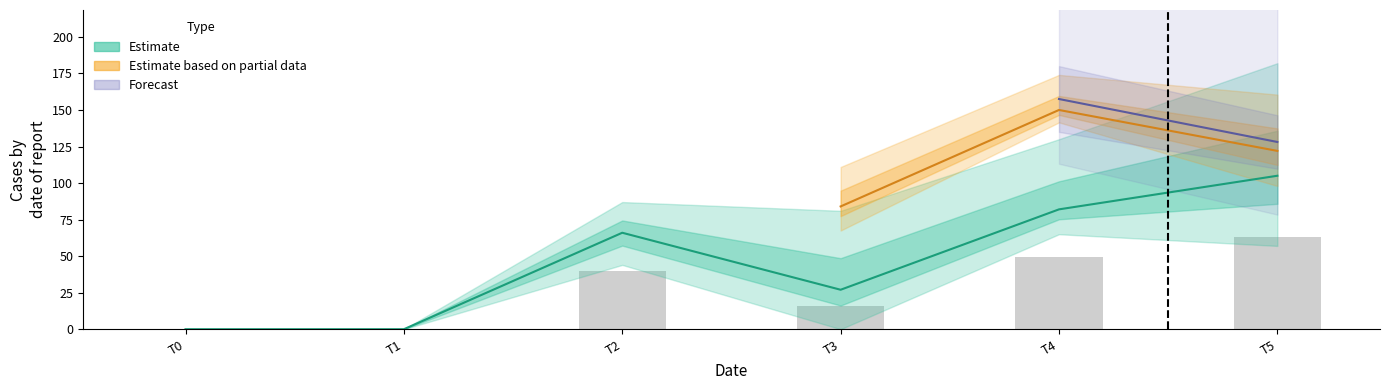

What is the maximum value for 4?

150